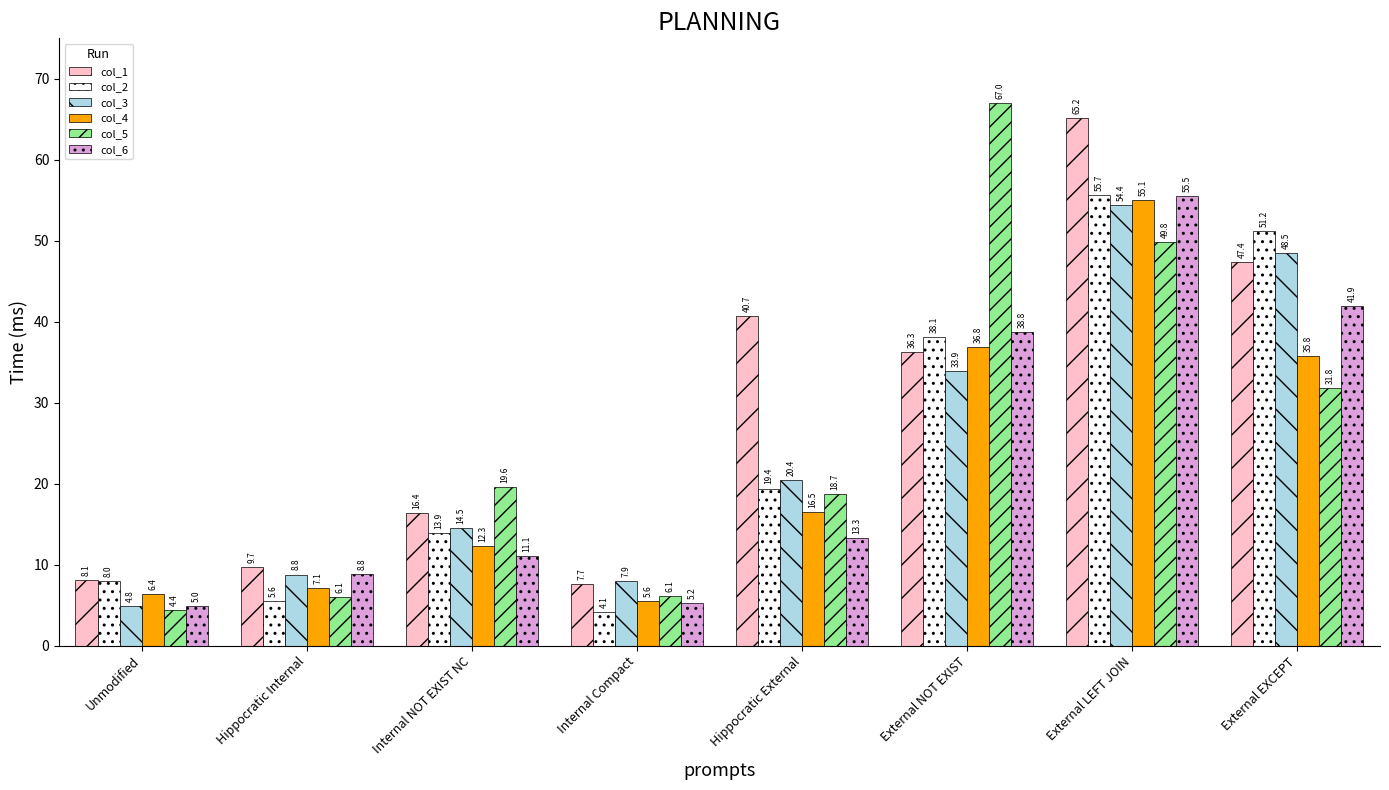

Between External NOT EXIST and External LEFT JOIN, which series saw the biggest shift?

col_1